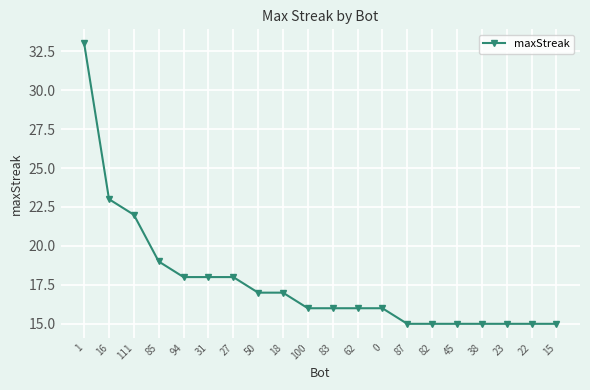

Does the chart have visible grid lines?

Yes